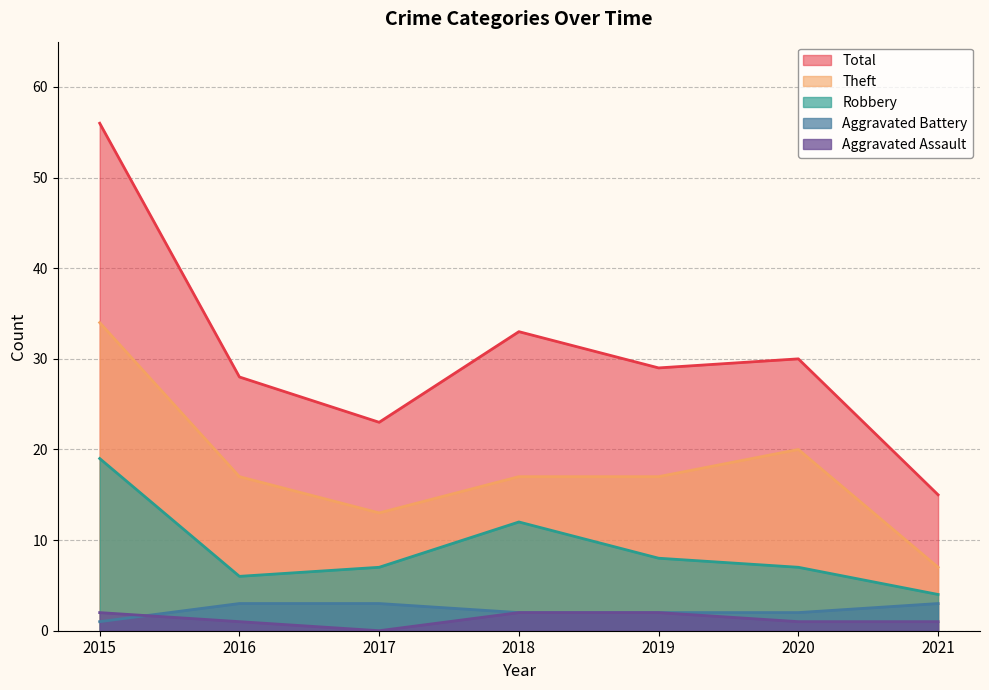

True or false: Total has a value of 9 at 2018.

False